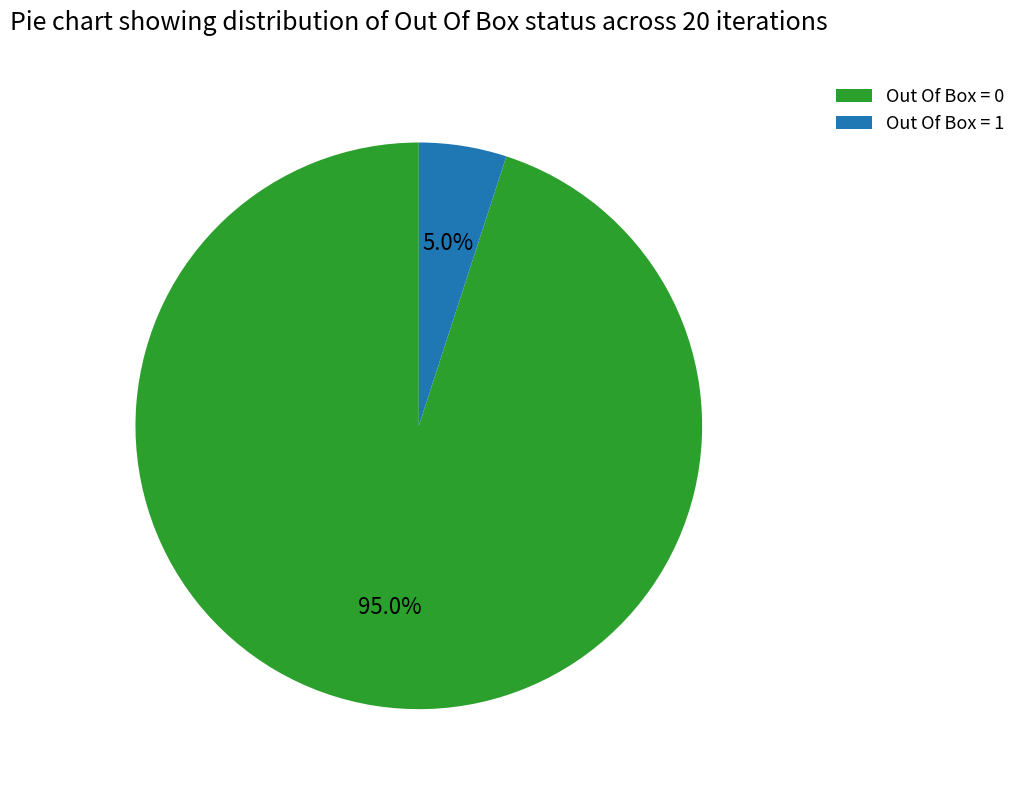

The Out Of Box = 0 slice represents 99% of the pie. True or false?

False